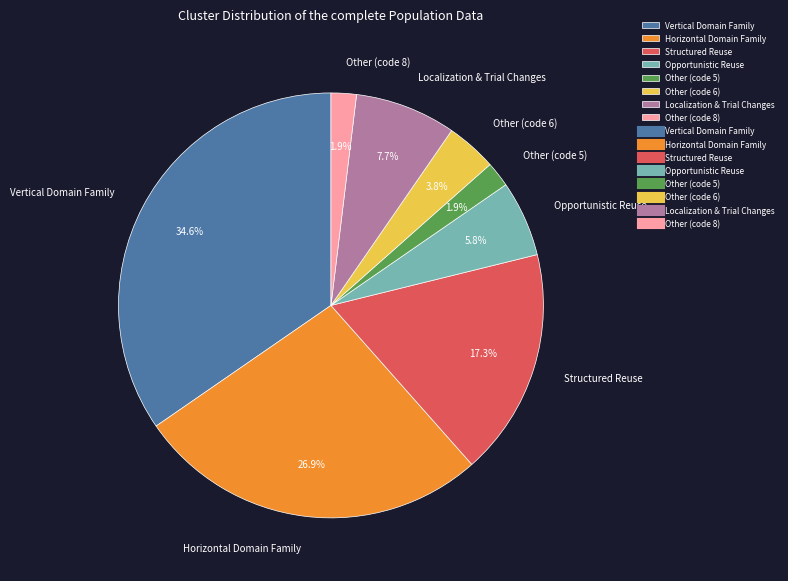

How much of the chart is everything except Other (code 5)?

98.1%